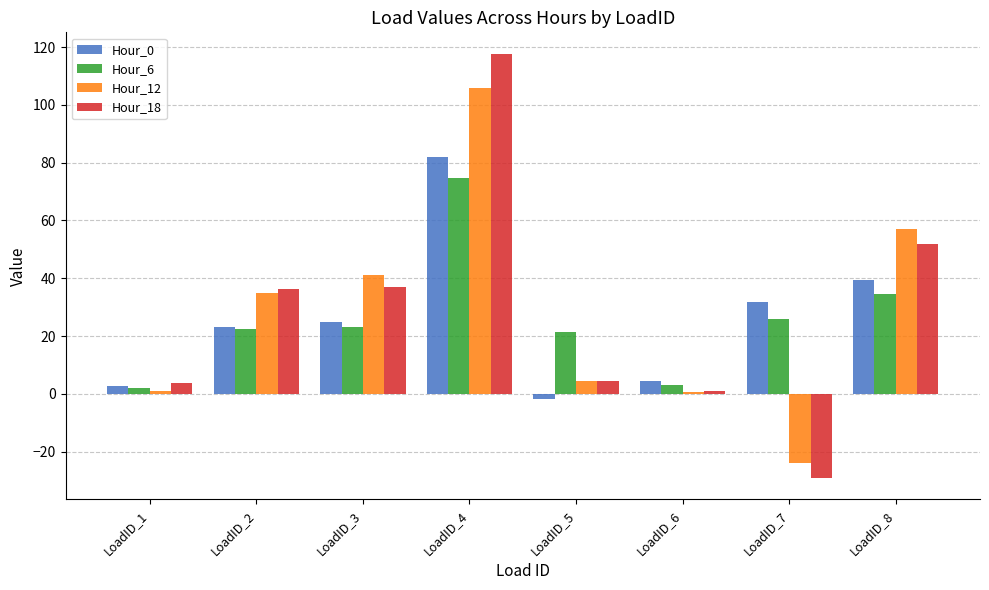

Where is Hour_6 nearest to the value 38?

LoadID_8